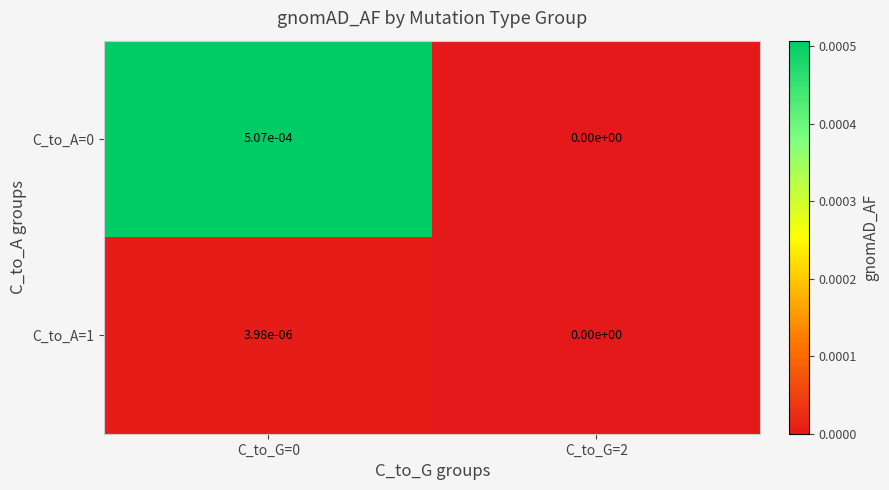

The C_to_A=1 series shows 0.0 at C_to_G=2. True or false?

True